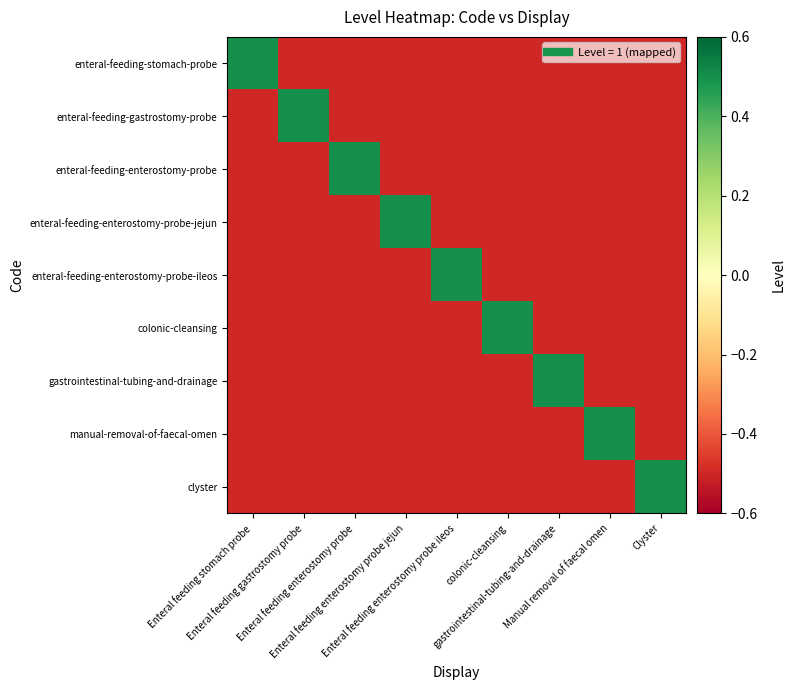

What is the smallest value displayed?

-0.5